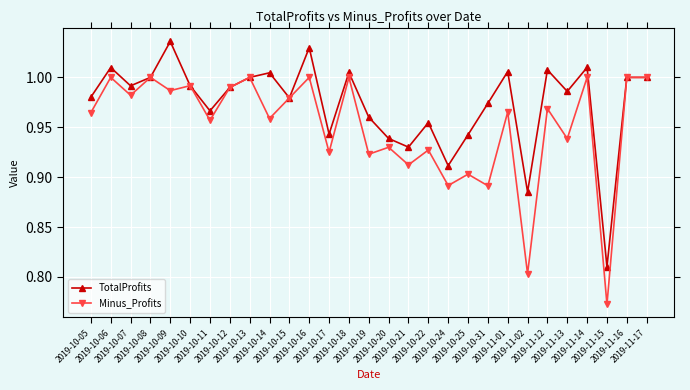

List the series in order of their peak value, lowest first.

Minus_Profits, TotalProfits